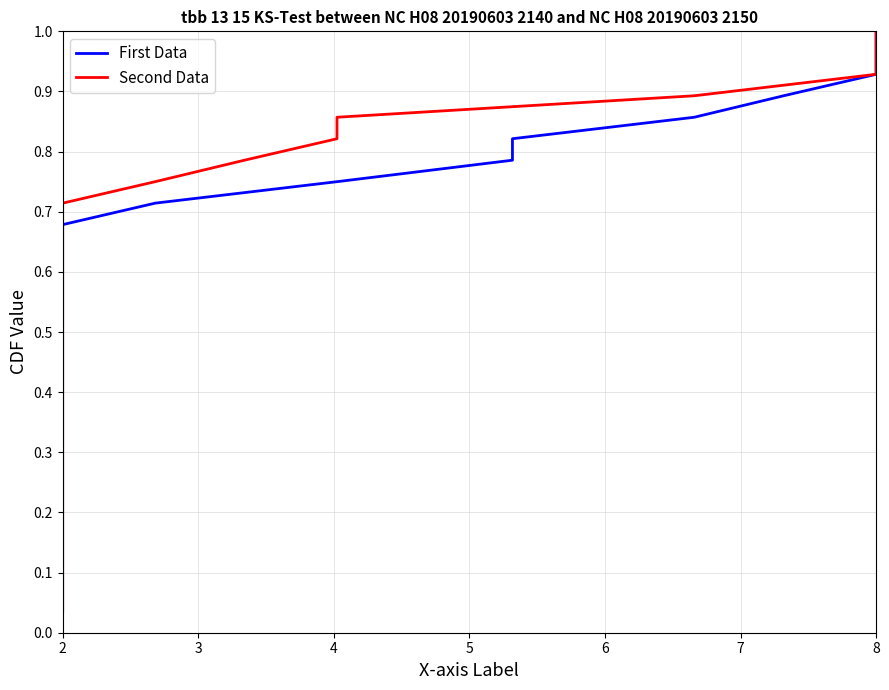

Which series has the largest range (max minus min)?

First Data